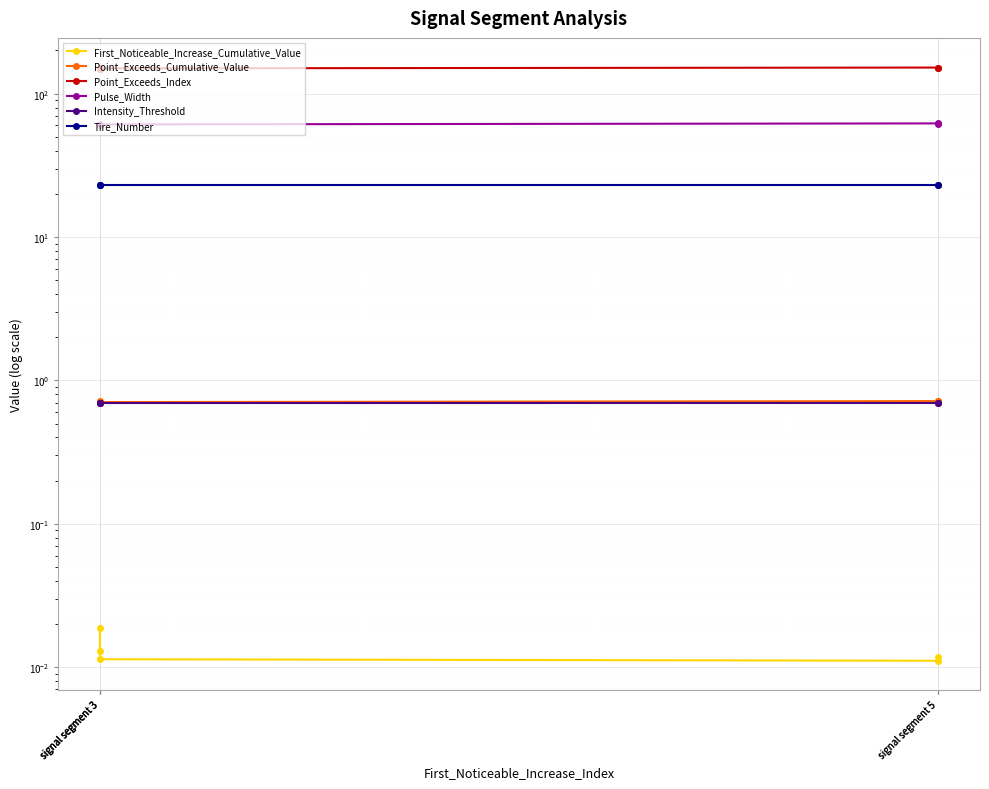

True or false: Tire_Number has a value of 31.2 at signal segment 3.

False